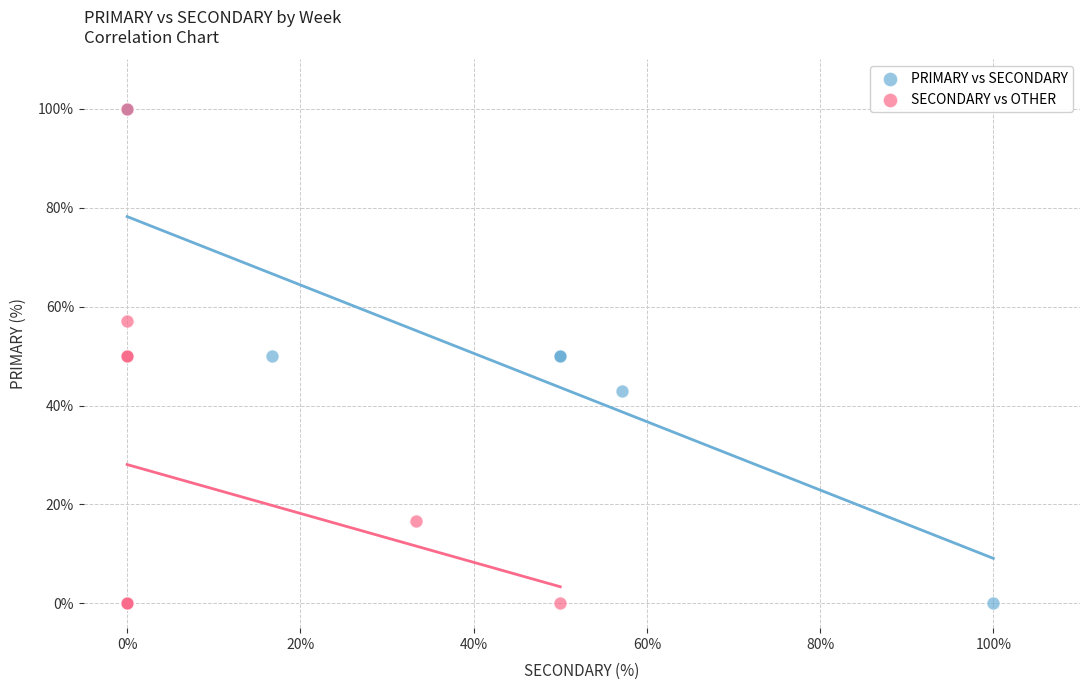

What are all the series names shown in the legend?

PRIMARY vs SECONDARY, SECONDARY vs OTHER